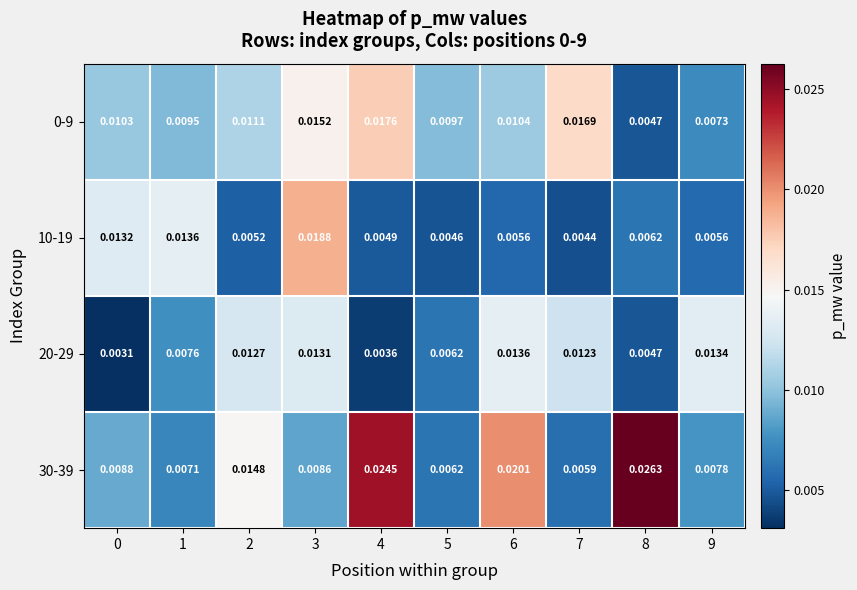

Is the value of 0-9 at 9 greater than the value of 20-29 at 8?

Yes